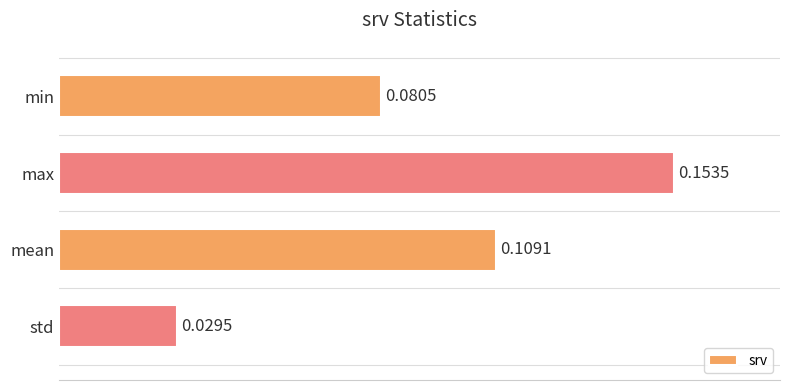

What is the label of the 2nd bar from the top?

max